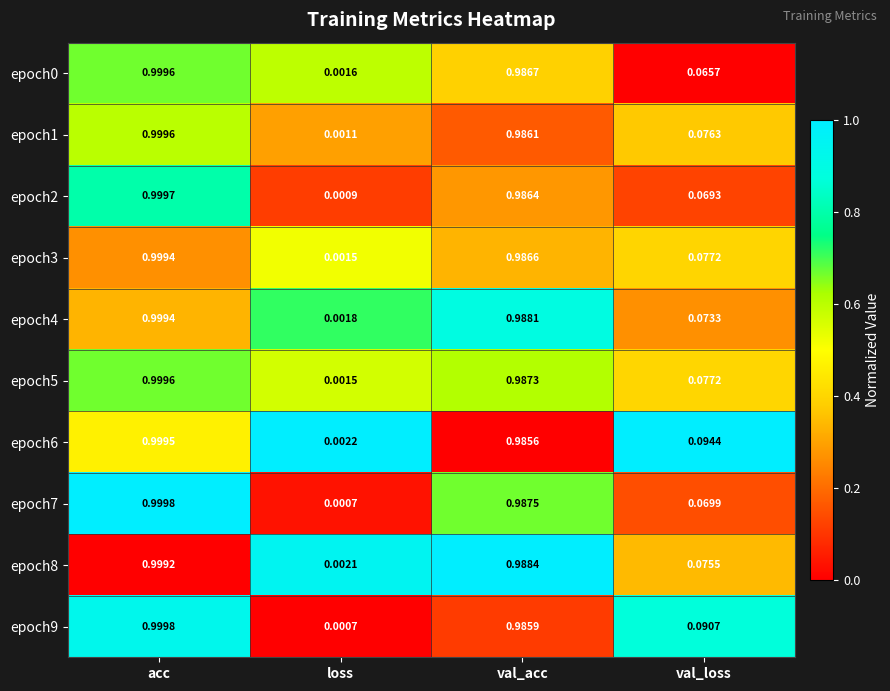

At which label does epoch9 reach its peak?

acc